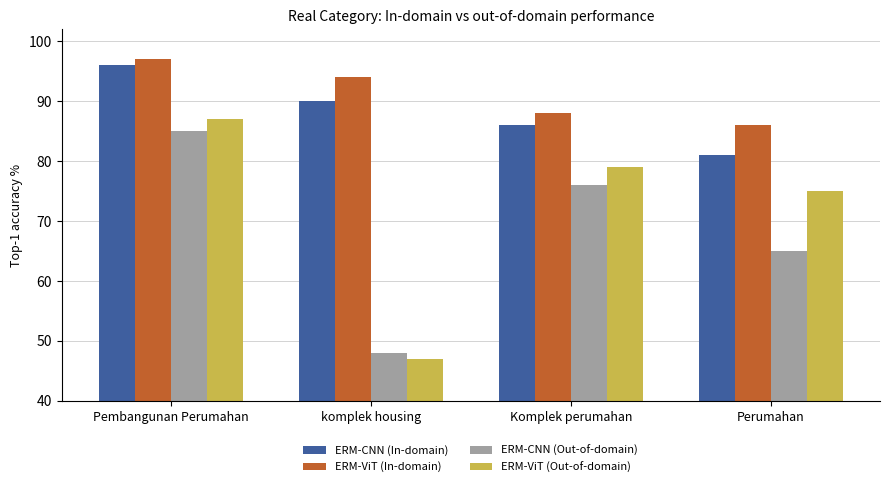

How many ERM-CNN (In-domain) values are between 86 and 96?

3